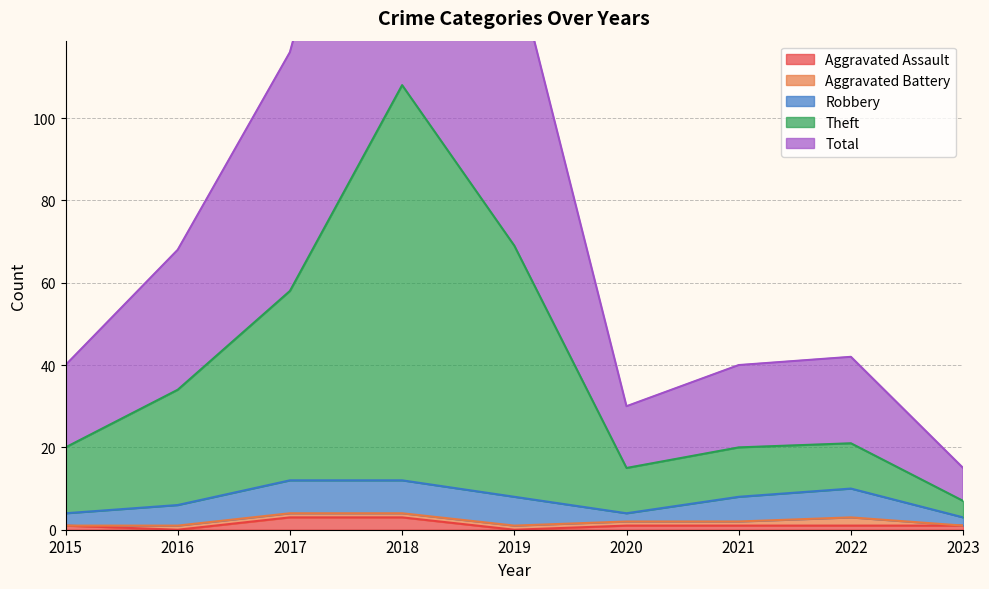

At which label does Total first exceed 21?

2016